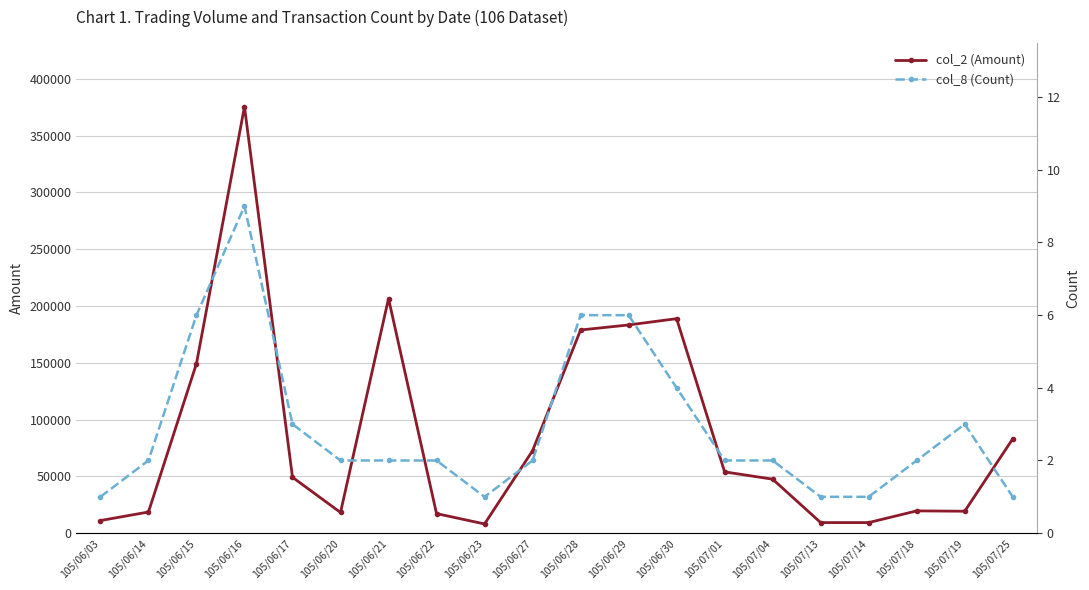

Reading left to right, list all the values displayed in this chart.

col_2 (Amount): 105/06/03=11100	105/06/14=18600	105/06/15=149220	105/06/16=375440	105/06/17=49200	105/06/20=18200	105/06/21=206500	105/06/22=17200	105/06/23=8100	105/06/27=72600	105/06/28=178840	105/06/29=183270	105/06/30=188800	105/07/01=53940	105/07/04=47520	105/07/13=9300	105/07/14=9300	105/07/18=19600	105/07/19=19300	105/07/25=83000
col_8 (Count): 105/06/03=1	105/06/14=2	105/06/15=6	105/06/16=9	105/06/17=3	105/06/20=2	105/06/21=2	105/06/22=2	105/06/23=1	105/06/27=2	105/06/28=6	105/06/29=6	105/06/30=4	105/07/01=2	105/07/04=2	105/07/13=1	105/07/14=1	105/07/18=2	105/07/19=3	105/07/25=1